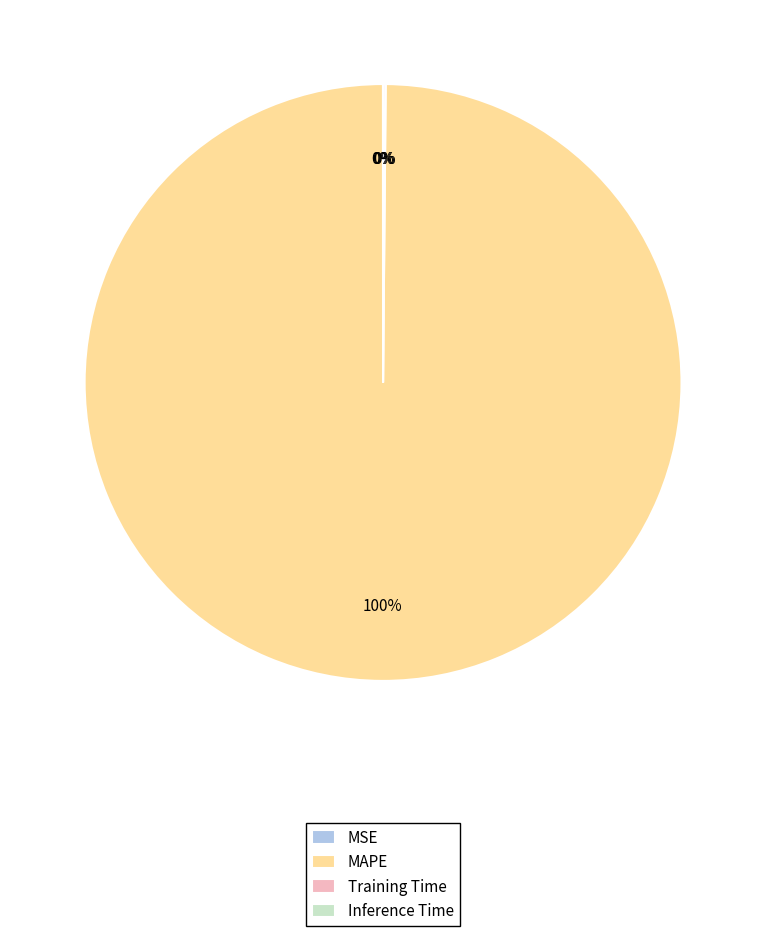

Which category accounts for the majority?

MAPE